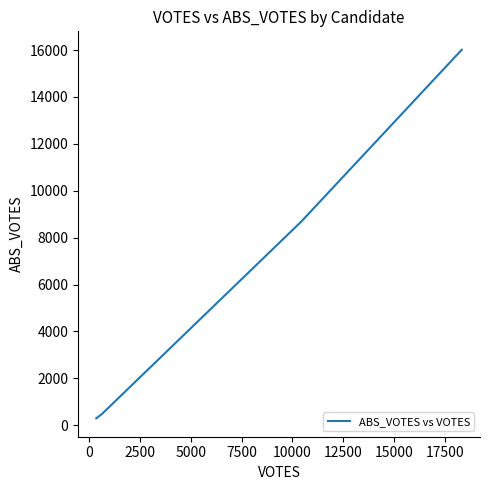

What is the maximum value shown in the chart?

16014